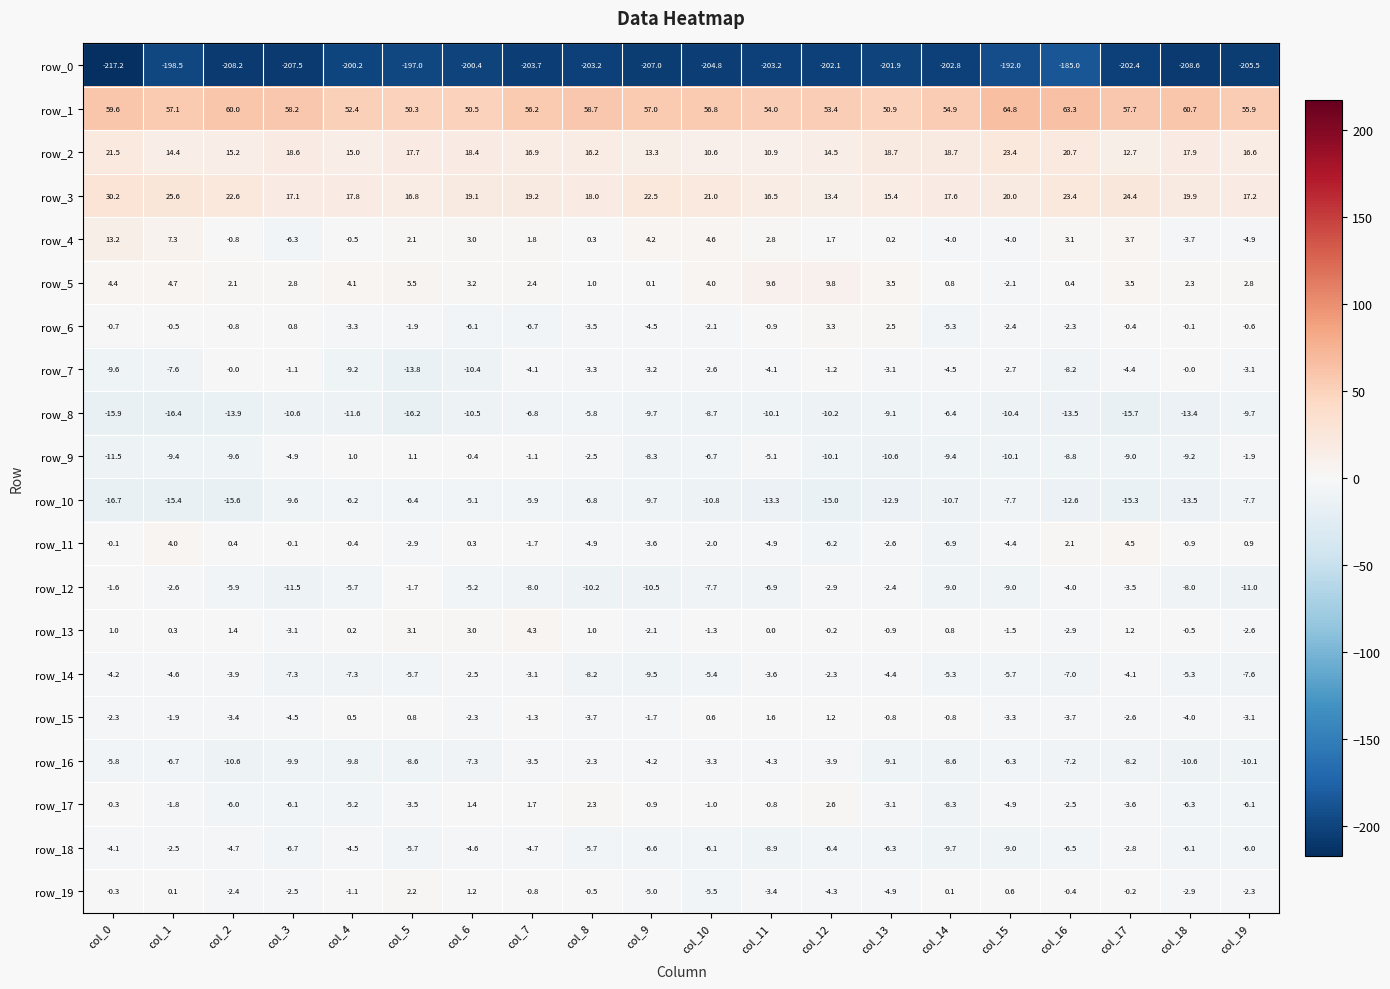

True or false: row_16 has a value of -8.6 at col_5.

True